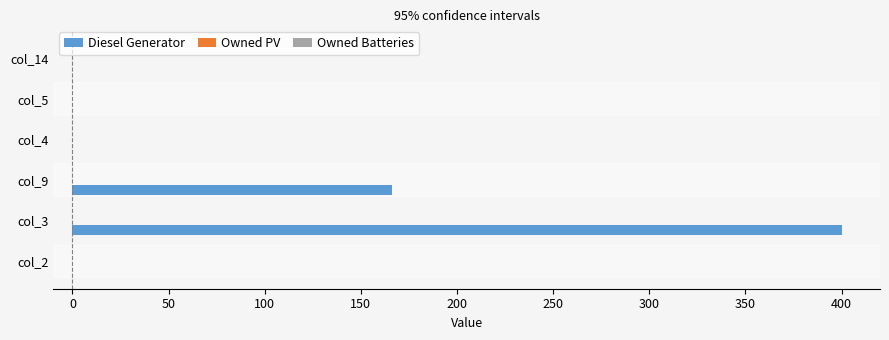

Is it true that the value at col_9 is 166?

True